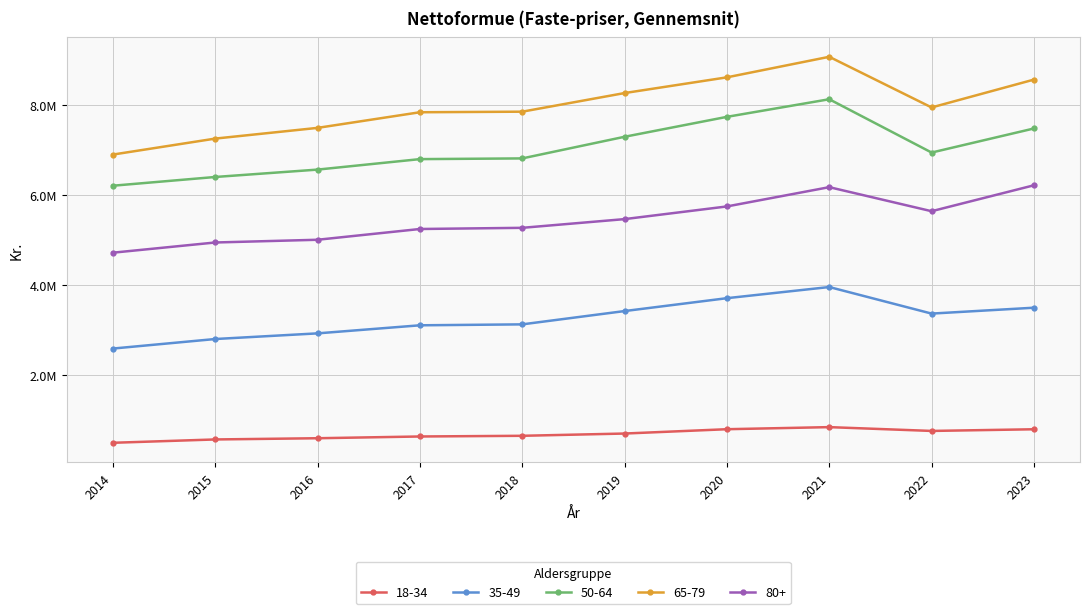

In 65-79, how many points are lower than both neighbors (excluding endpoints)?

1